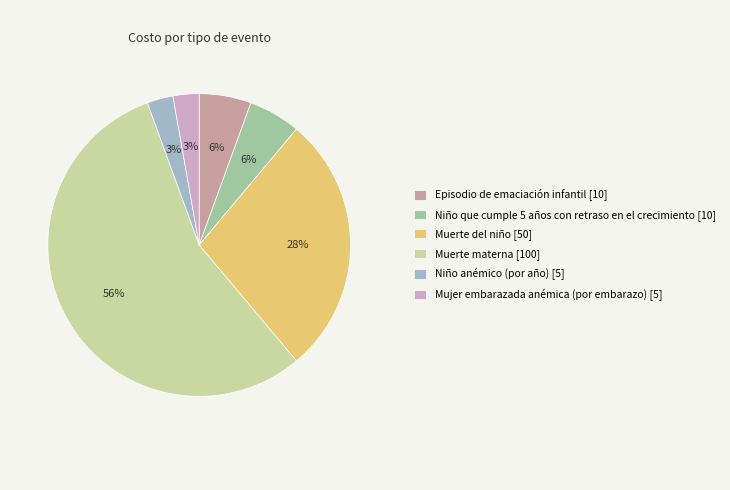

Is there a majority slice in this chart?

Yes